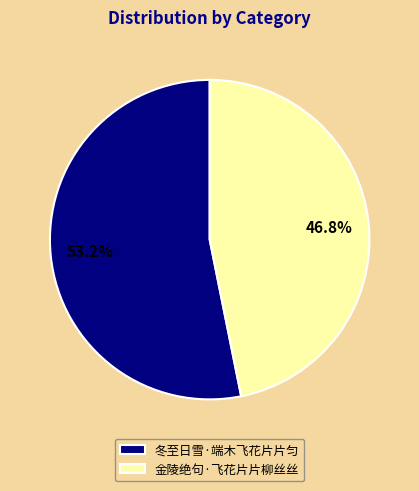

Which category has the smallest portion of the pie?

金陵绝句·飞花片片柳丝丝